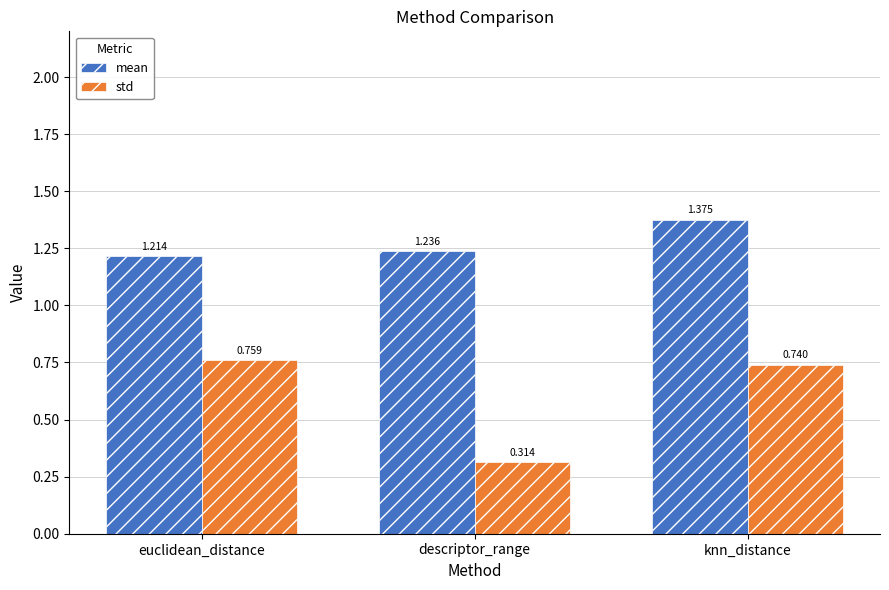

What is the spread (max minus min) of values at knn_distance?

0.6